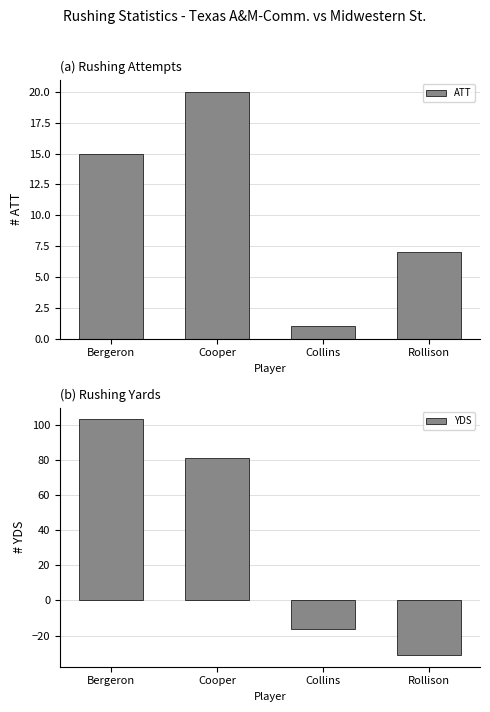

Is it true that YDS equals -31 at Rollison?

True